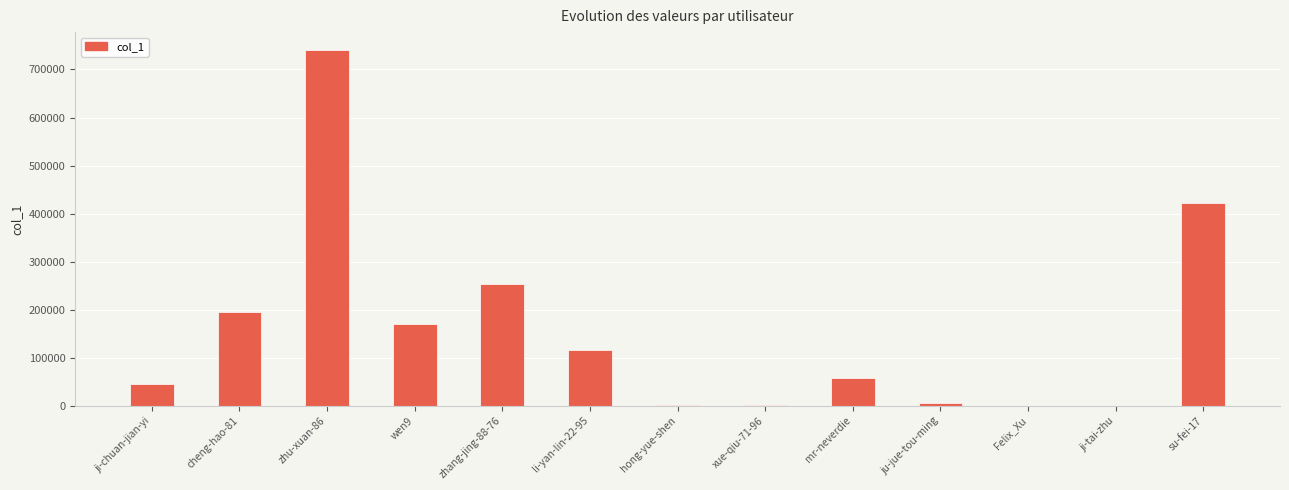

Is it true that the value at li-yan-lin-22-95 is 66624?

False